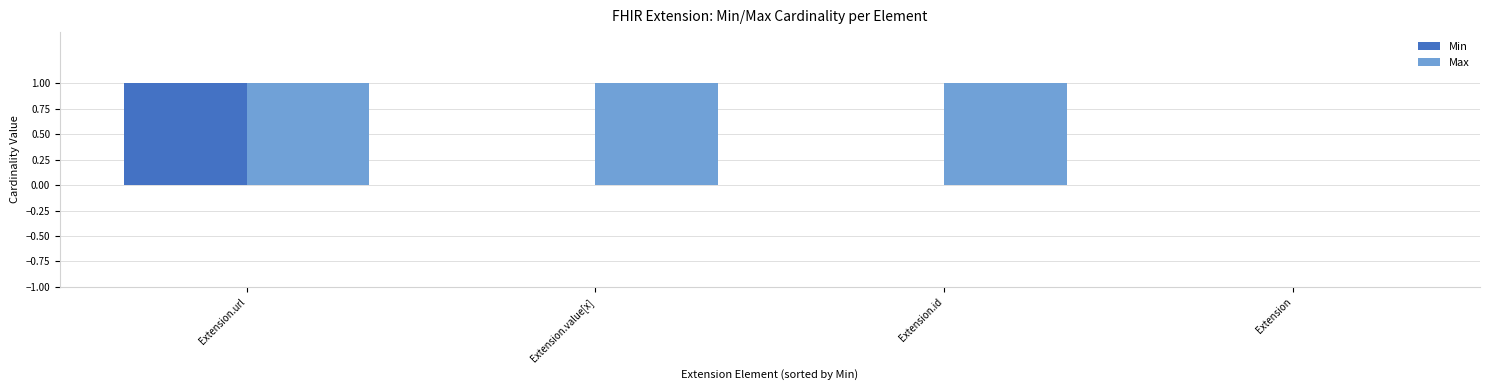

Is the value of Min at Extension greater than the value of Max at Extension.url?

No